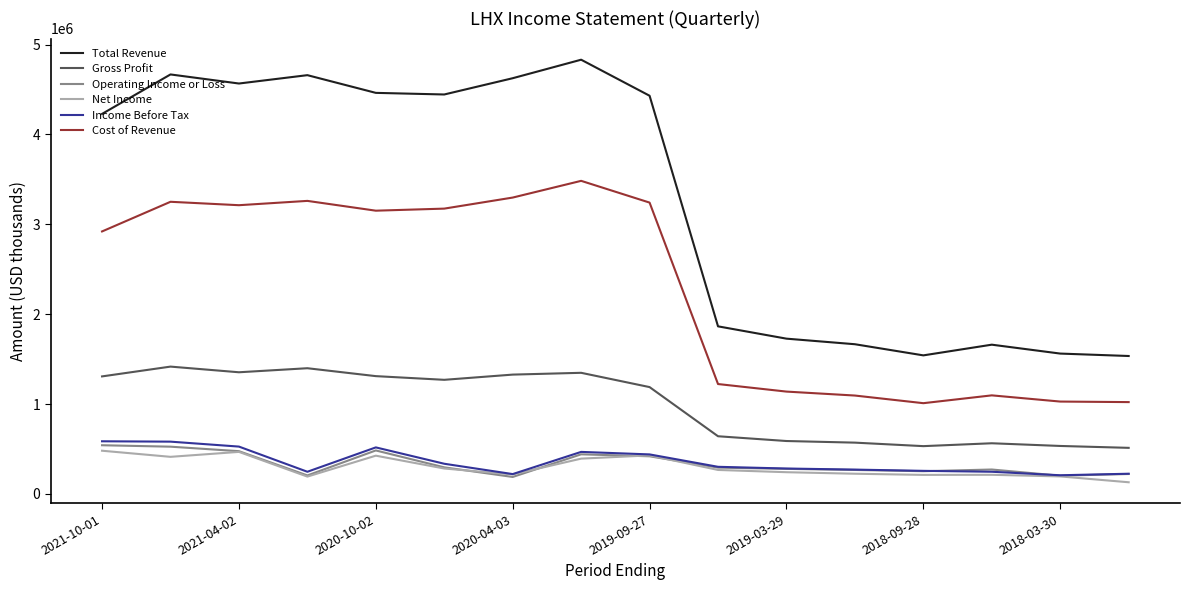

True or false: Net Income and Total Revenue intersect in this chart.

False